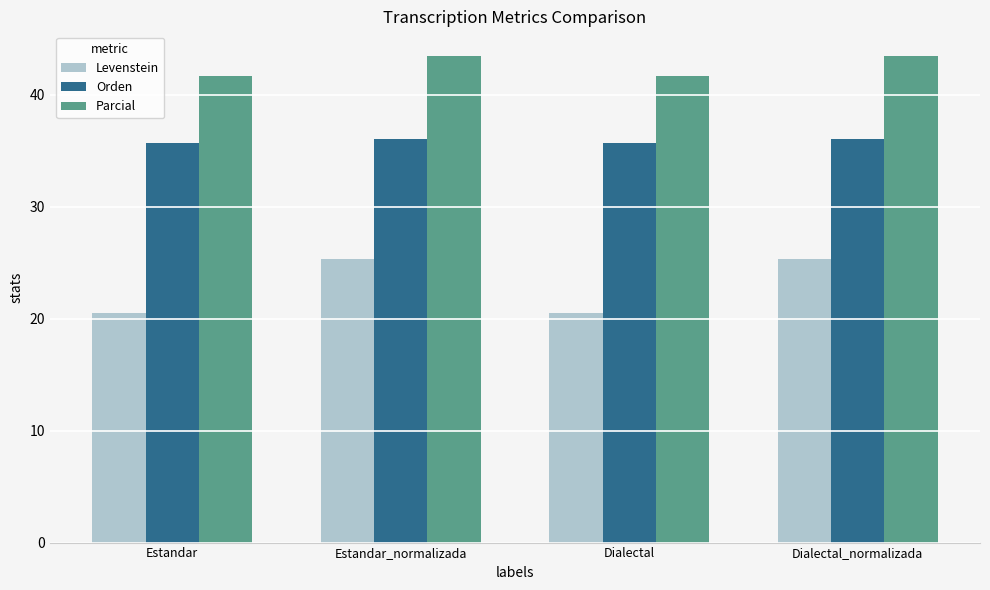

At Dialectal_normalizada, list the series in order from smallest to largest.

Levenstein, Orden, Parcial